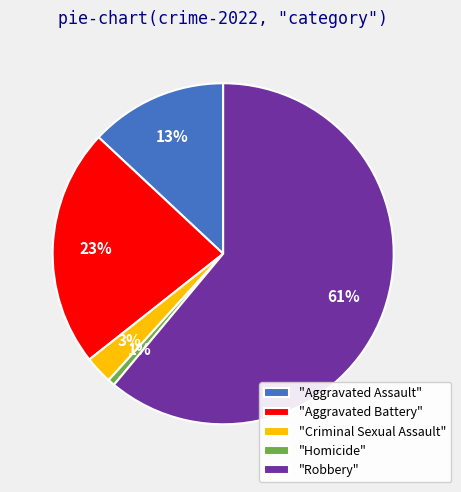

Is there a majority slice in this chart?

Yes